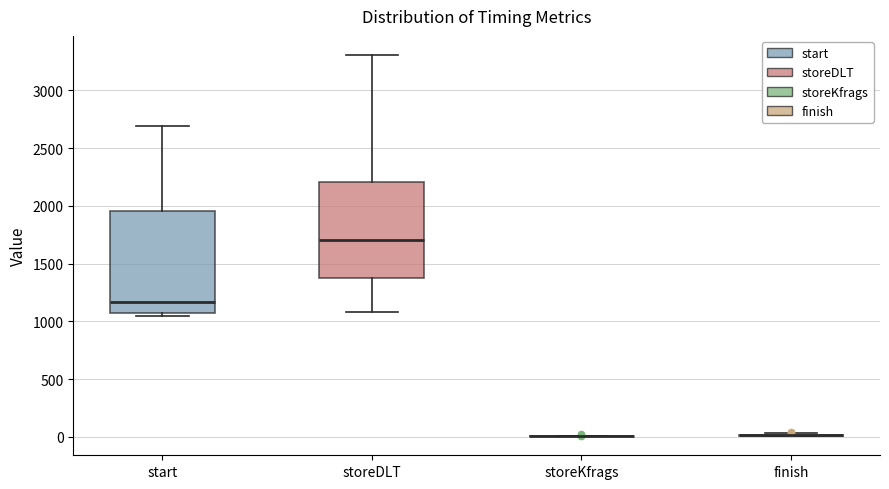

Reading left to right, transcribe this box plot: for each box, give where its median line is, the range the box spans, and where its two whiskers end, as read against the y-axis. The values are not printed on the chart, so give them approximately, as read against the axis.

start: median 1150, box 1050 to 1950, whiskers 1050 (just below the box's lower edge) to 2700
storeDLT: median 1700, box 1400 to 2200, whiskers 1100 to 3300
storeKfrags: box collapsed to a line at 0, whiskers 0 to 0
finish: box collapsed to a line at 0, whiskers 0 to 50